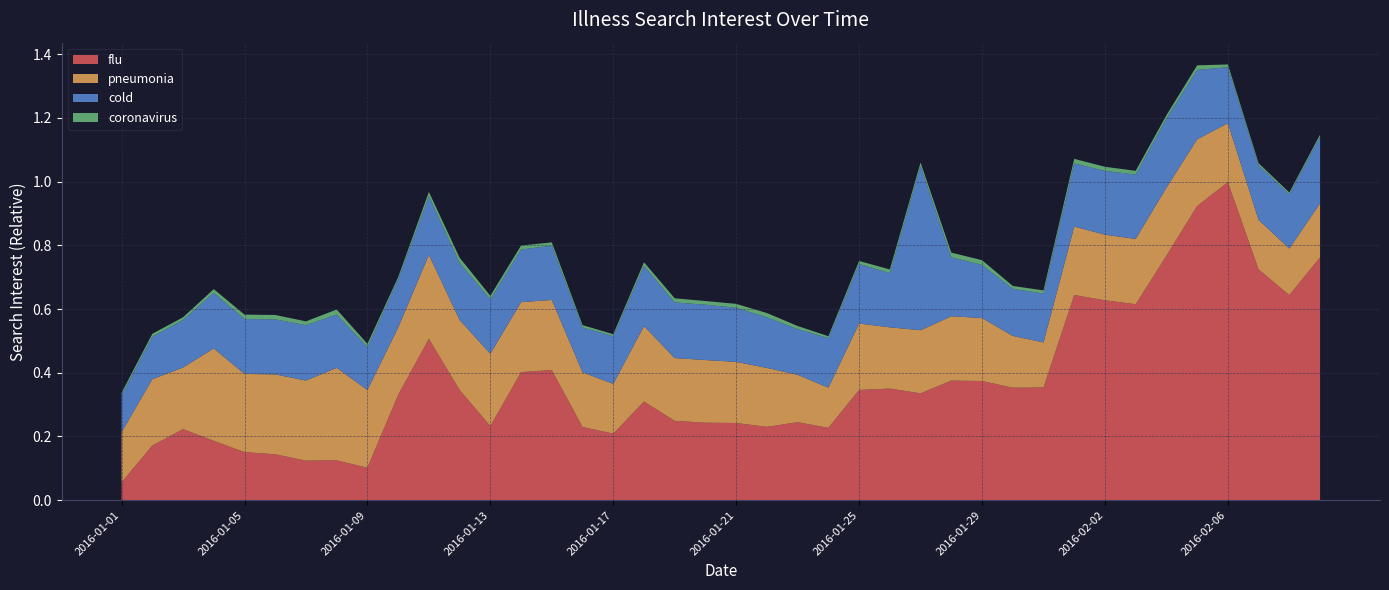

Reading right to left, extract all data points from this chart.

flu: 0.8	0.6	0.7	1.0	0.9	0.8	0.6	0.6	0.6	0.4	0.4	0.4	0.4	0.3	0.4	0.3	0.2	0.2	0.2	0.2	0.2	0.2	0.3	0.2	0.2	0.4	0.4	0.2	0.3	0.5	0.3	0.1	0.1	0.1	0.1	0.2	0.2	0.2	0.2	0.1
pneumonia: 0.2	0.1	0.2	0.2	0.2	0.2	0.2	0.2	0.2	0.1	0.2	0.2	0.2	0.2	0.2	0.2	0.1	0.1	0.2	0.2	0.2	0.2	0.2	0.2	0.2	0.2	0.2	0.2	0.2	0.3	0.2	0.2	0.3	0.3	0.3	0.2	0.3	0.2	0.2	0.2
cold: 0.2	0.2	0.2	0.2	0.2	0.2	0.2	0.2	0.2	0.2	0.1	0.2	0.2	0.5	0.2	0.2	0.2	0.1	0.2	0.2	0.2	0.2	0.2	0.1	0.1	0.2	0.2	0.2	0.2	0.2	0.2	0.1	0.2	0.2	0.2	0.2	0.2	0.1	0.1	0.1
coronavirus: 0.0	0.0	0.0	0.0	0.0	0.0	0.0	0.0	0.0	0.0	0.0	0.0	0.0	0.0	0.0	0.0	0.0	0.0	0.0	0.0	0.0	0.0	0.0	0.0	0.0	0.0	0.0	0.0	0.0	0.0	0.0	0.0	0.0	0.0	0.0	0.0	0.0	0.0	0.0	0.0